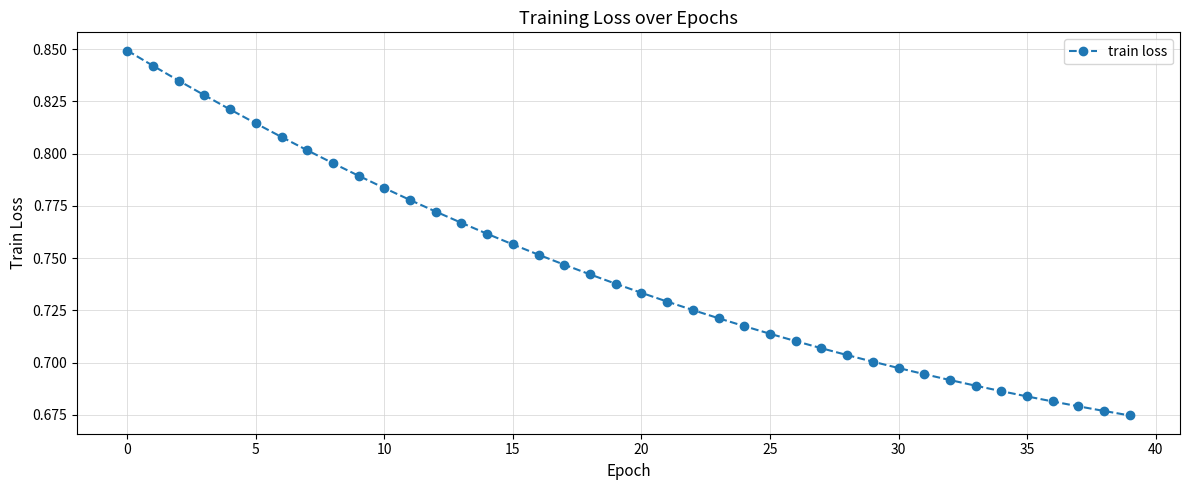

Count the values in the range 0 to 1.

40